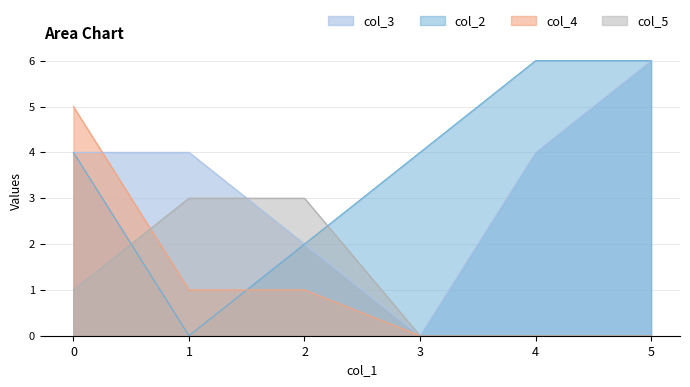

What is the total value across all series at 5?

12